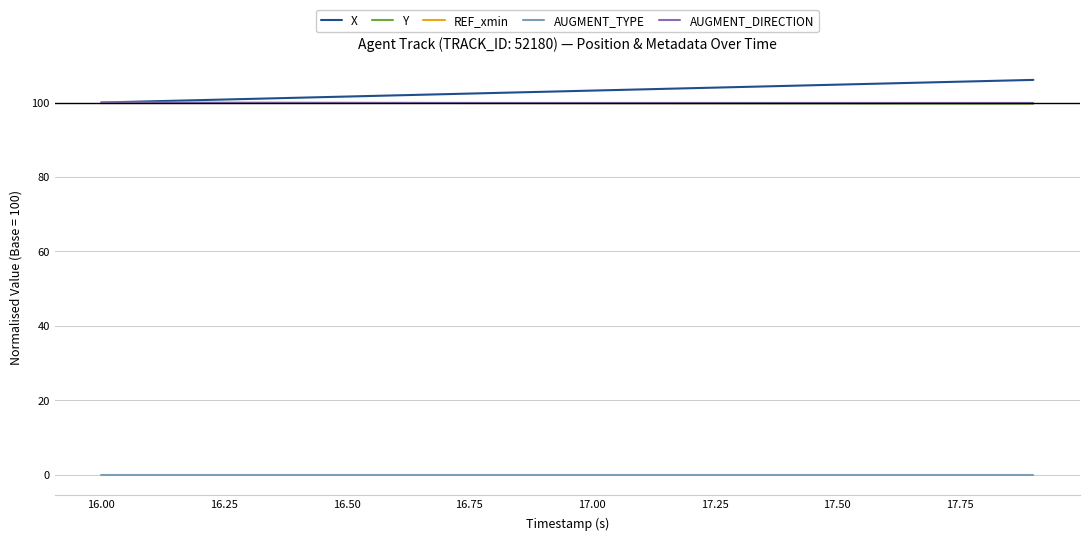

How many lines are shown in the chart?

5